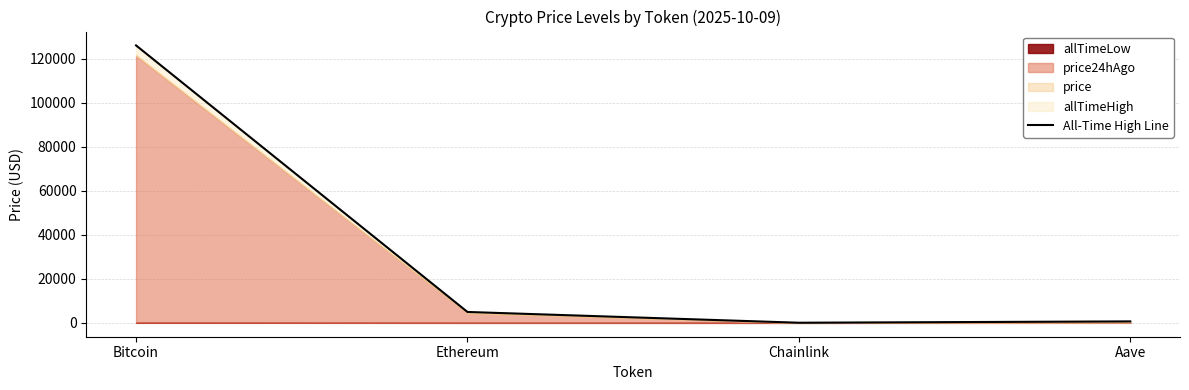

What is the sum of the values at Chainlink and Ethereum?

4998.8